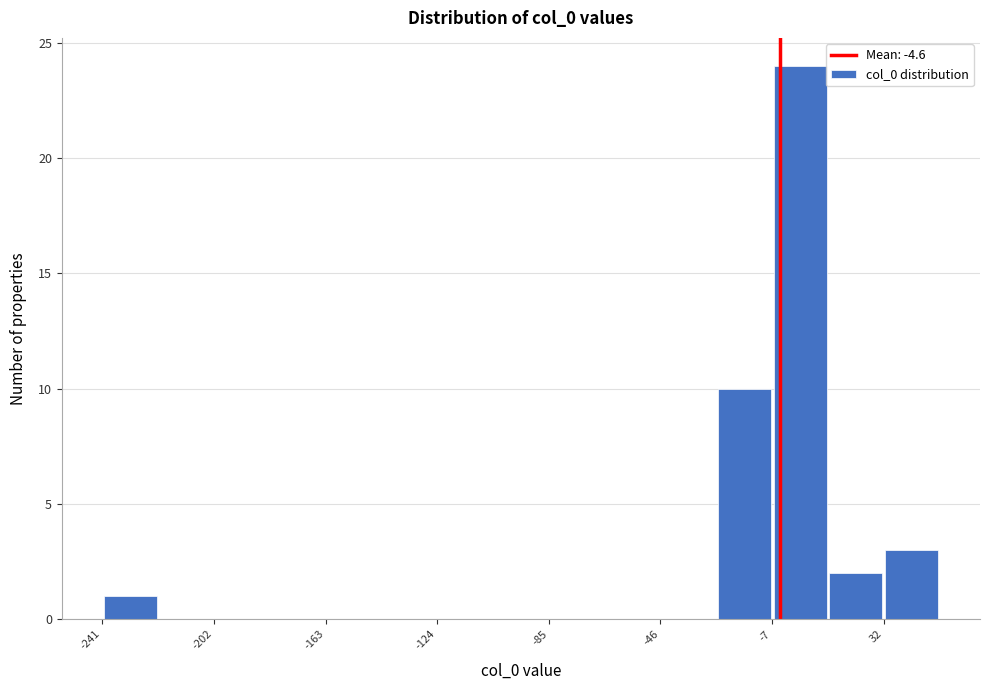

Around what value on the x-axis is the tallest bar? Give the approximate position of its centre, as read against the axis.

0